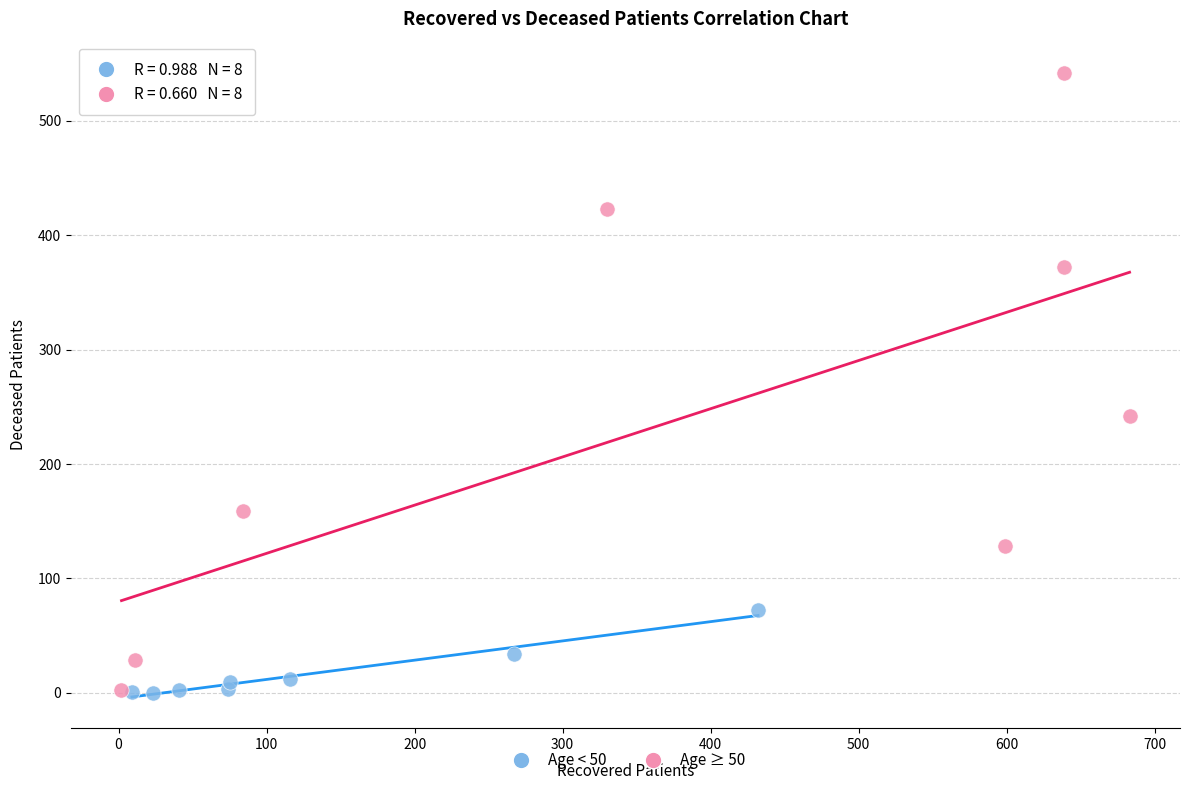

Which series has the largest Y range (max minus min)?

Age ≥ 50